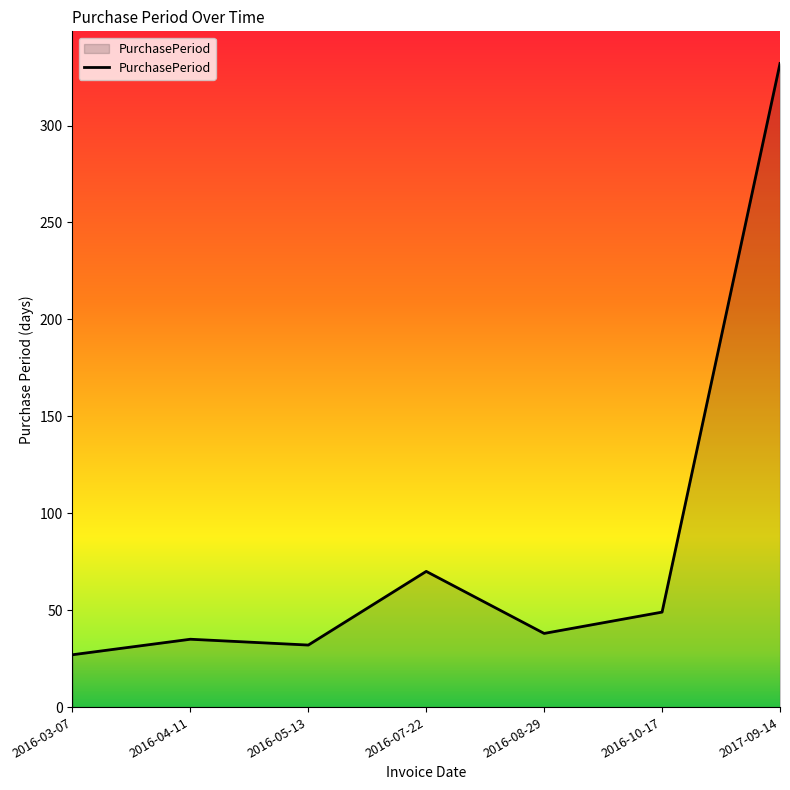

Rank the categories by value from lowest to highest.

2016-03-07, 2016-05-13, 2016-04-11, 2016-08-29, 2016-10-17, 2016-07-22, 2017-09-14